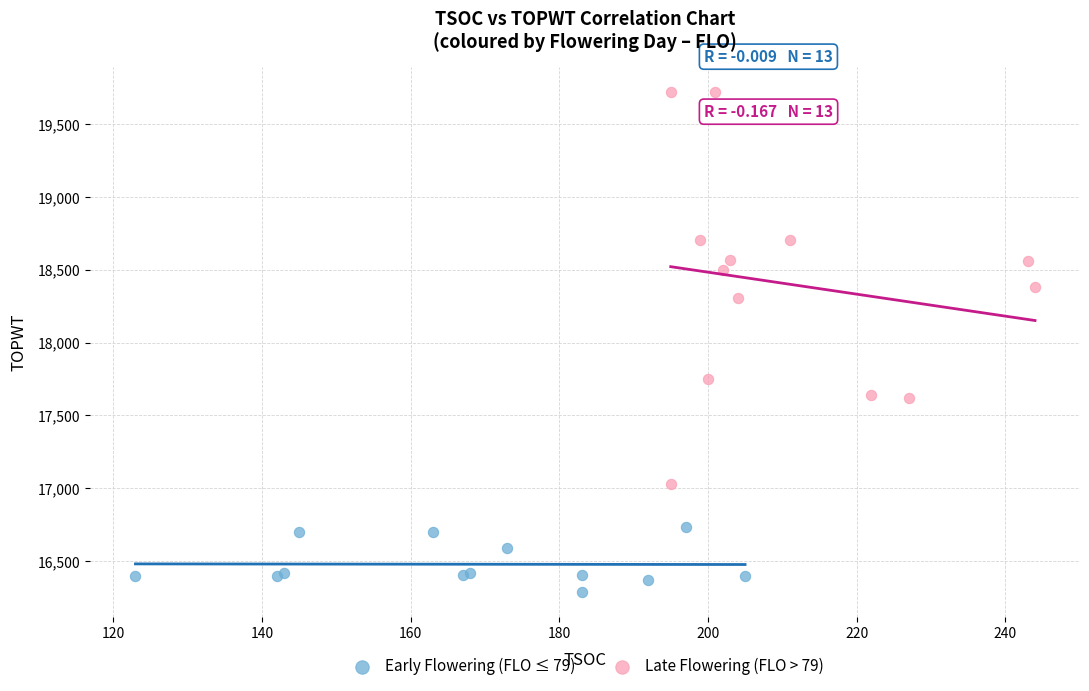

What are all the series names shown in the legend?

Early Flowering (FLO ≤ 79), Late Flowering (FLO > 79)